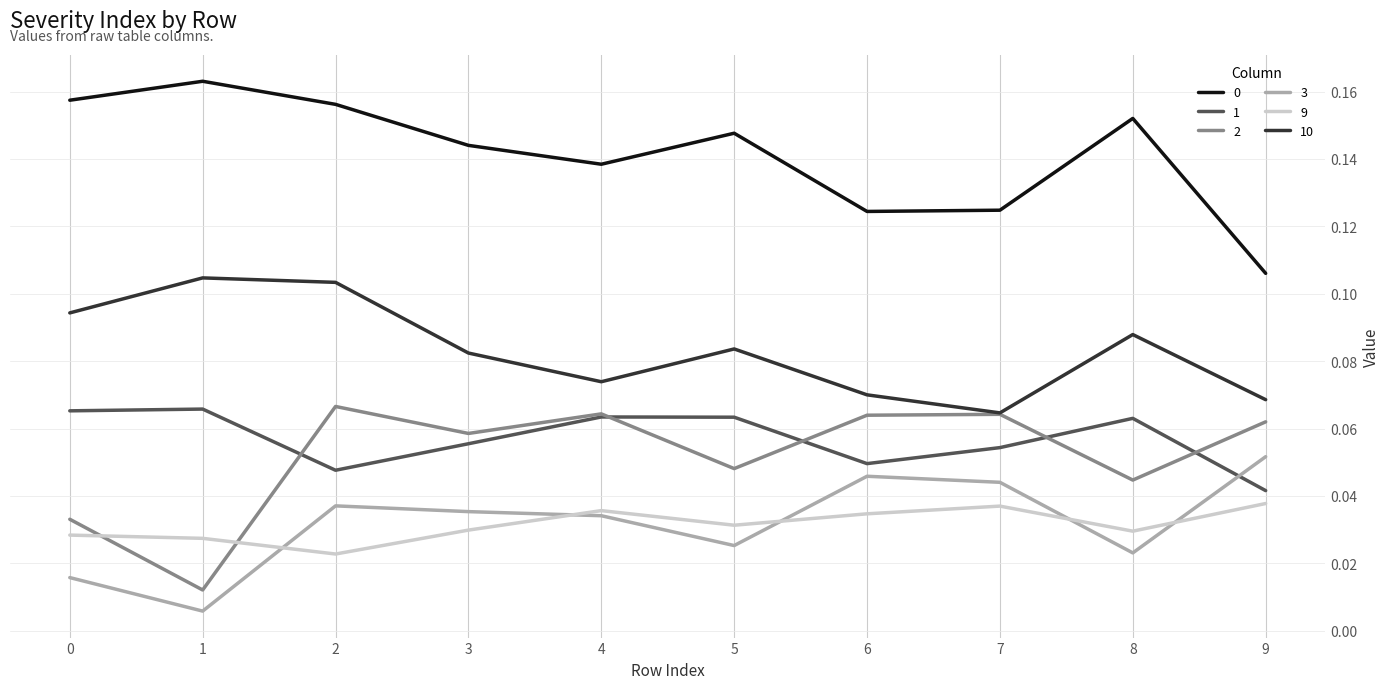

The 0 series shows 0.2 at 5. True or false?

False